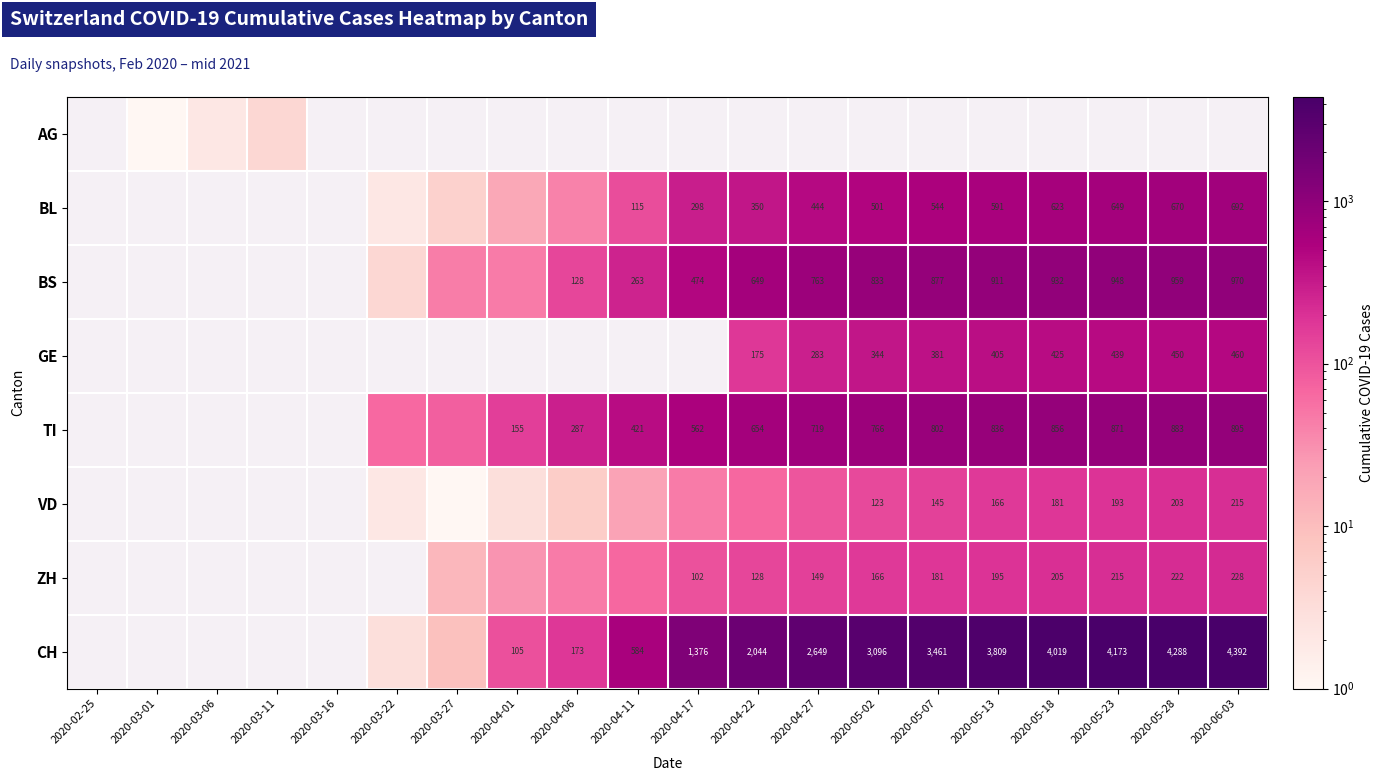

Is it true that BS equals 1306.7 at 2020-05-23?

False